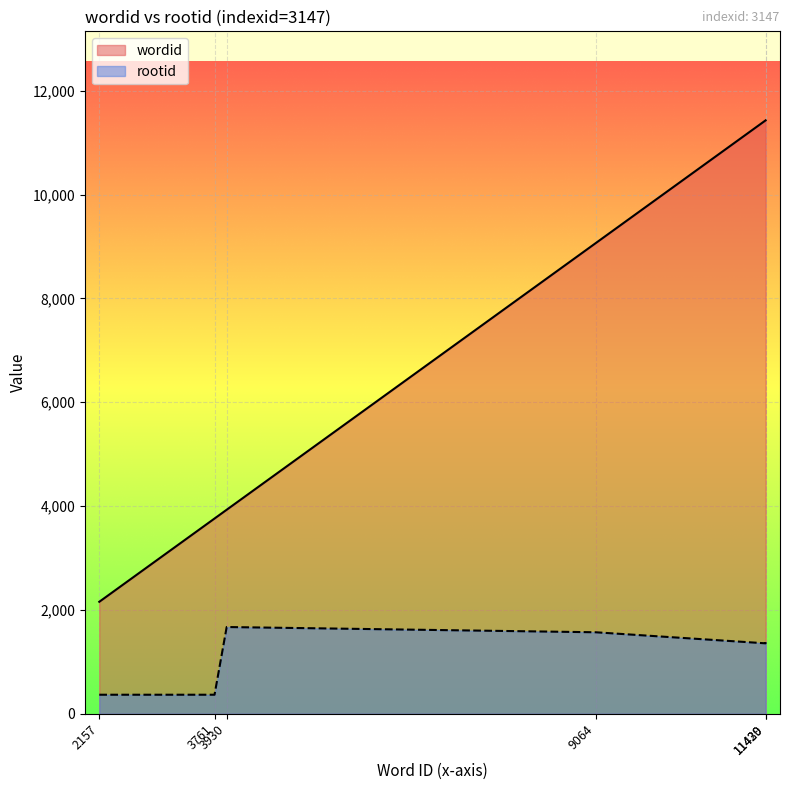

Reading left to right, transcribe all the data shown in this chart.

wordid: 2157	3761	3930	9064	11429	11430
rootid: 367	367	1671	1570	1357	1378